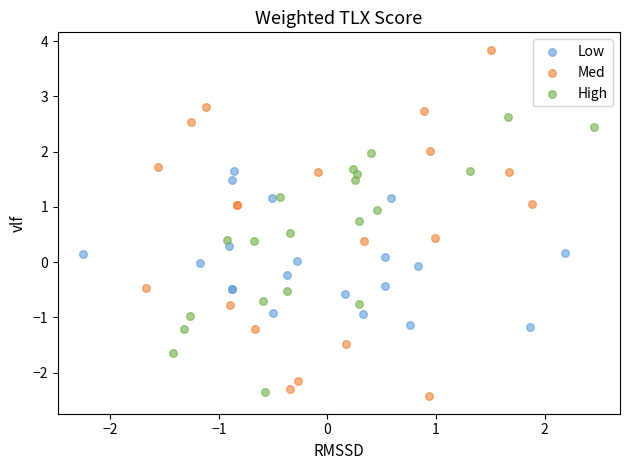

Which series contains the highest Y value?

Med